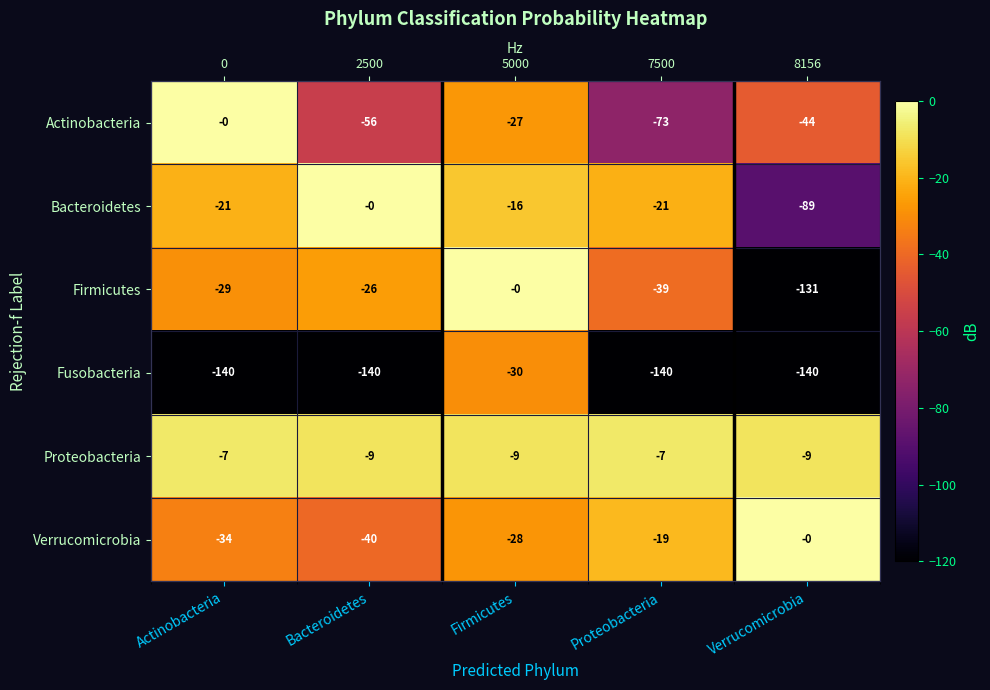

What is the sum of all Bacteroidetes values?

-147.1